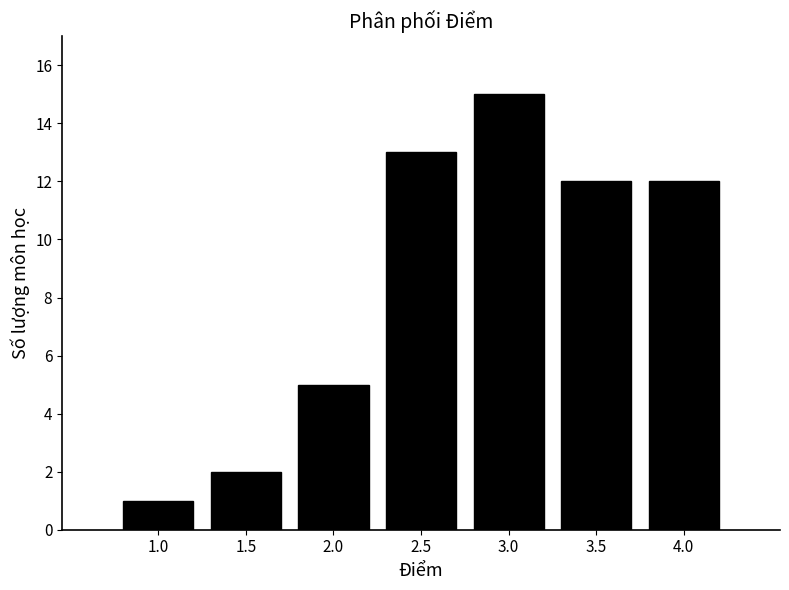

Reading left to right, extract all data points from this chart.

1	2	5	13	15	12	12